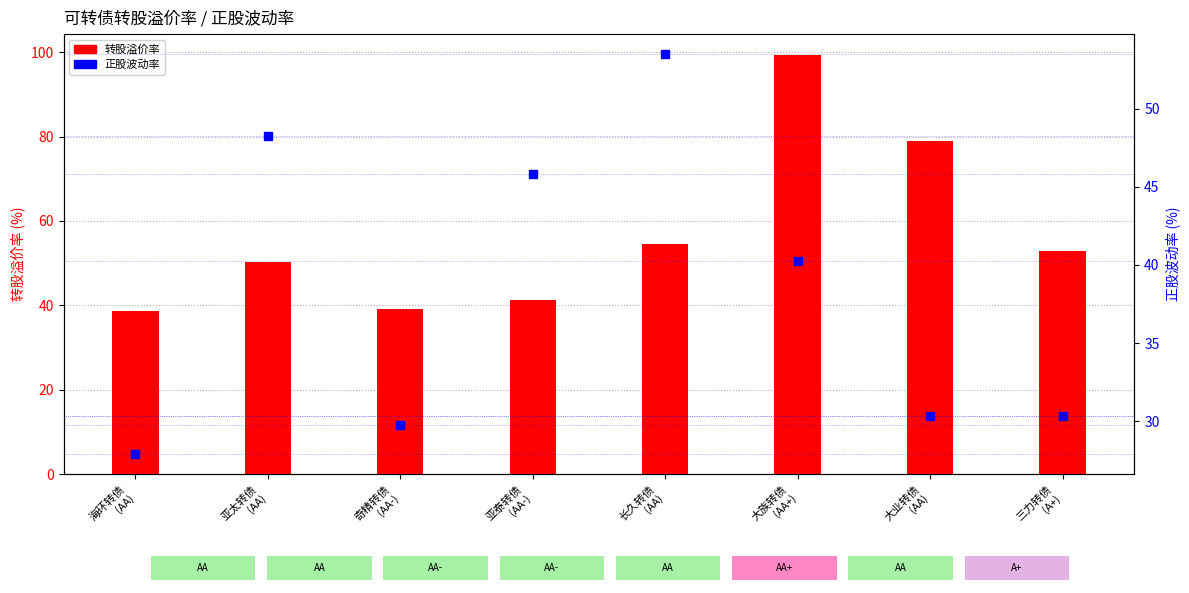

Is the value of 转股溢价率 at 大族转债
(AA+) greater than the value of 正股波动率 at 三力转债
(A+)?

Yes